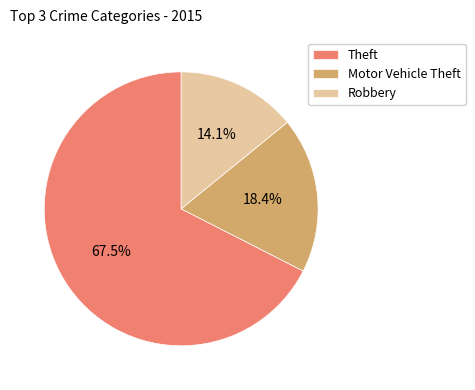

Approximately how many times larger is the value at Theft compared to Motor Vehicle Theft?

3.7